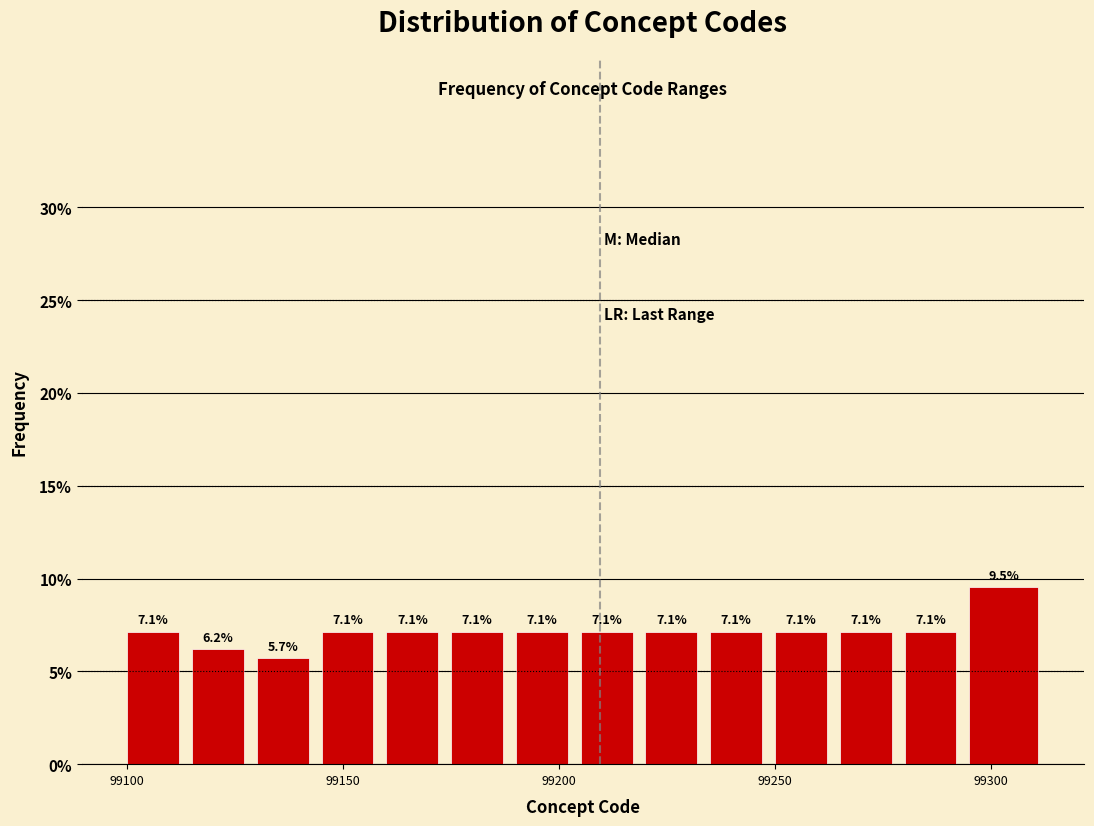

Around what value on the x-axis is the tallest bar? Give the approximate position of its centre, as read against the axis.

99305